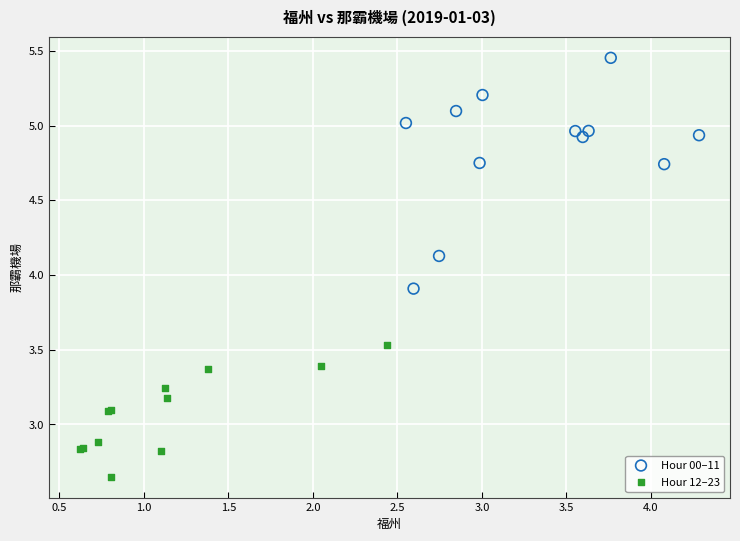

Which series reaches the maximum Y coordinate?

Hour 00–11